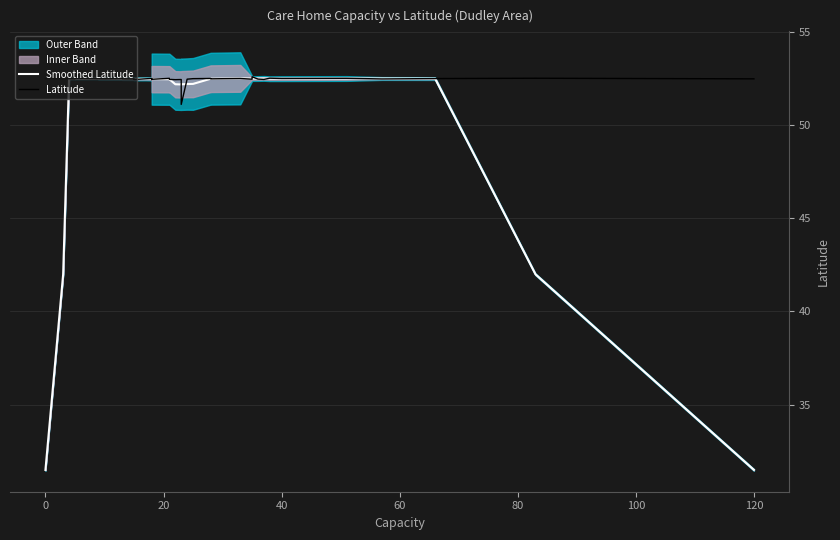

How many data points does each series have?

40